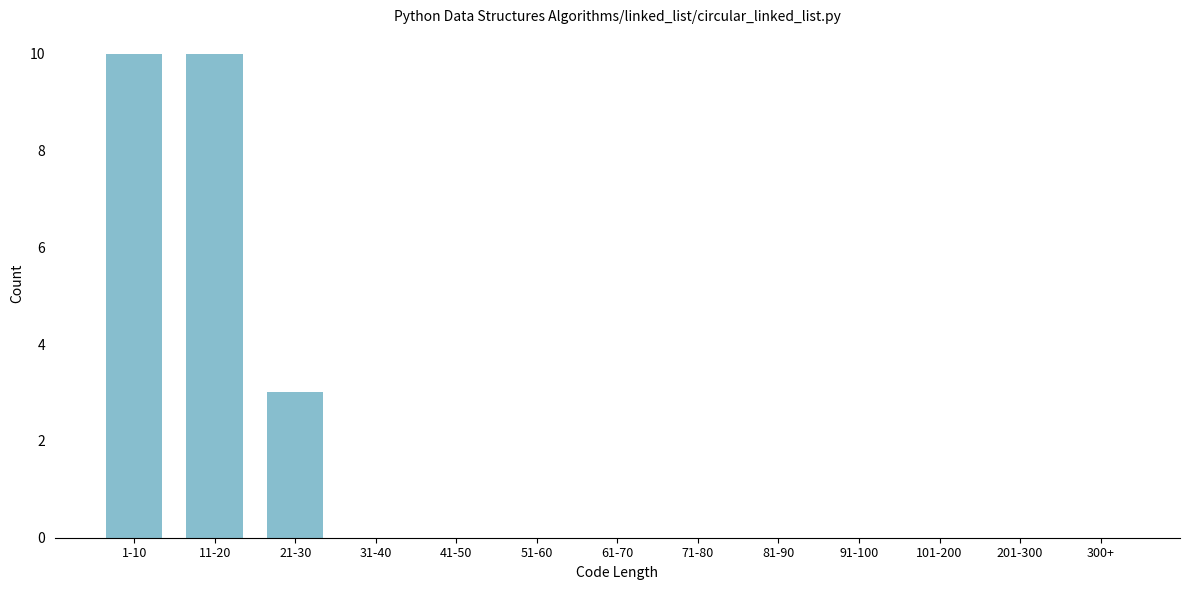

Reading right to left, list all the values displayed in this chart.

300+=0	201-300=0	101-200=0	91-100=0	81-90=0	71-80=0	61-70=0	51-60=0	41-50=0	31-40=0	21-30=3	11-20=10	1-10=10